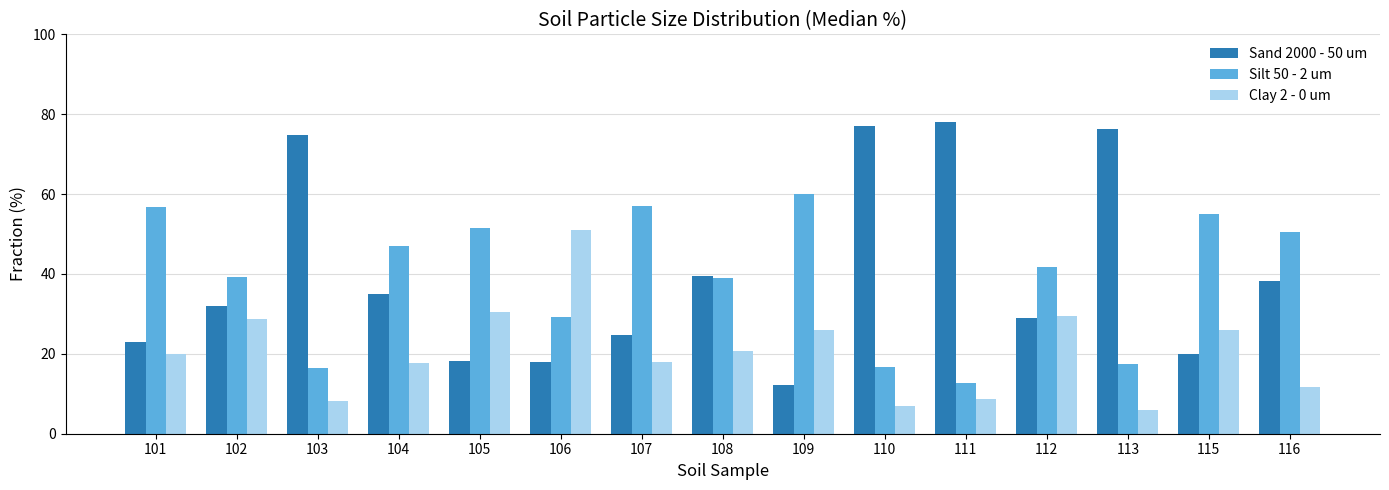

What is the smallest value displayed?

6.0